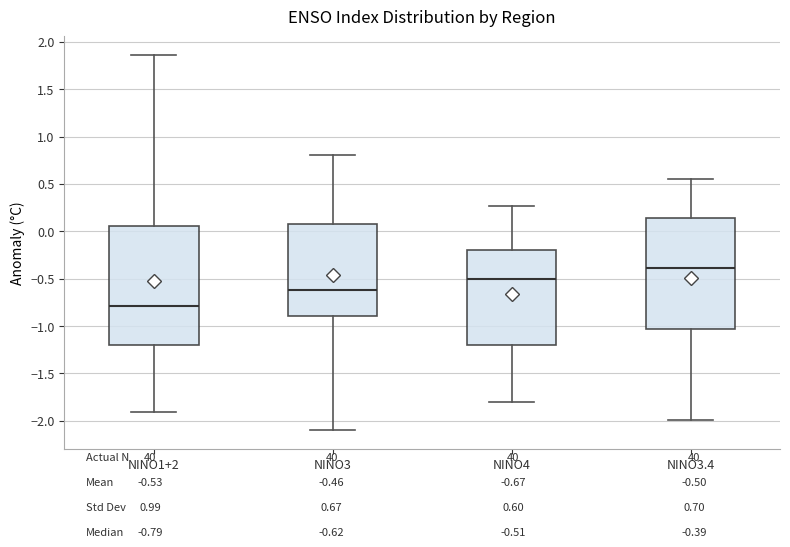

Reading left to right, transcribe this box plot: for each box, give where its median line is, the range the box spans, and where its two whiskers end, as read against the y-axis. The values are not printed on the chart, so give them approximately, as read against the axis.

NINO1+2: median -0.80, box -1.20 to 0.05, whiskers -1.90 to 1.85
NINO3: median -0.60, box -0.90 to 0.10, whiskers -2.10 to 0.80
NINO4: median -0.50, box -1.20 to -0.20, whiskers -1.80 to 0.25
NINO3.4: median -0.40, box -1.05 to 0.15, whiskers -2.00 to 0.55